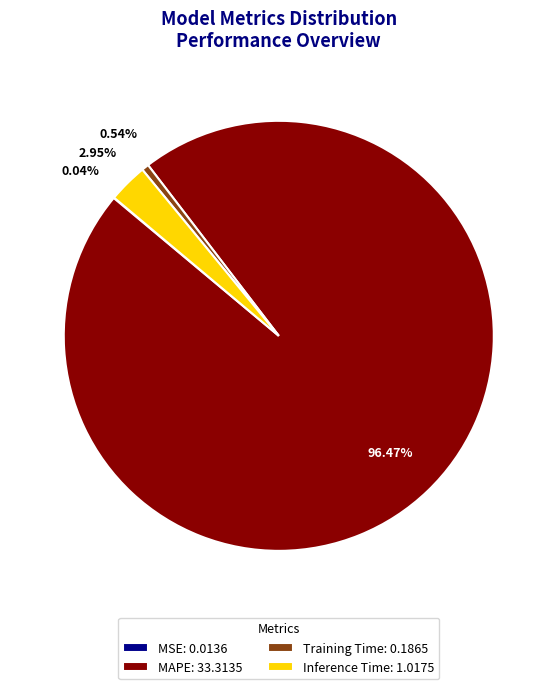

What is the ratio of the value at MAPE: 33.3135 to the value at Inference Time: 1.0175?

32.7